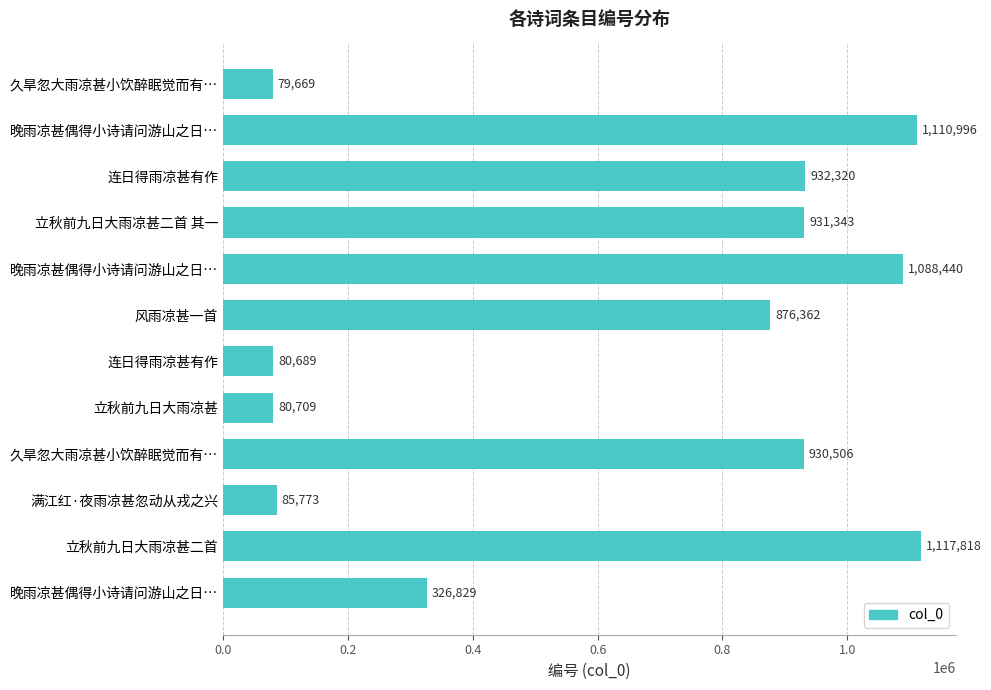

Does the chart contain stacked bars?

No